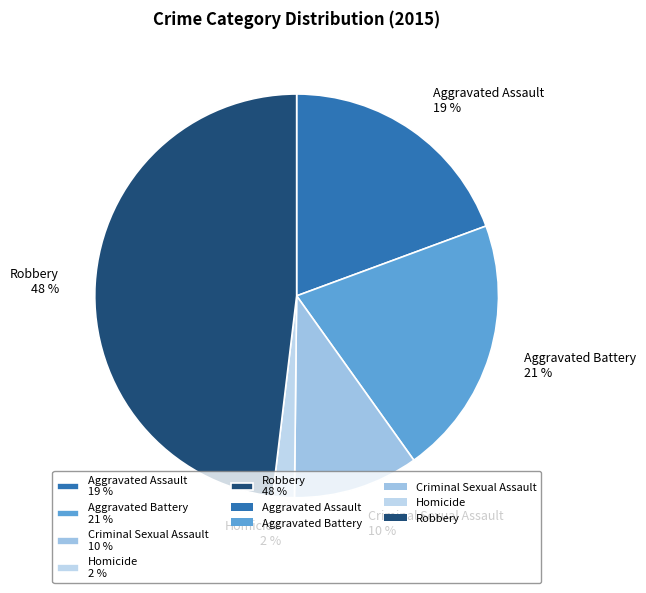

How many segments does this pie chart have?

5